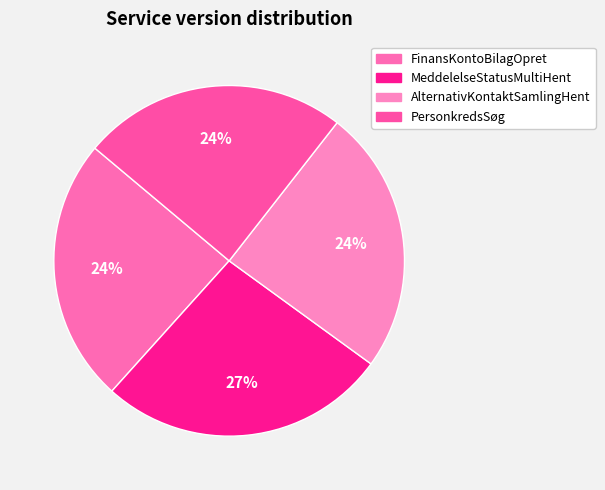

What percentage do MeddelelseStatusMultiHent and AlternativKontaktSamlingHent together represent?

51.1%